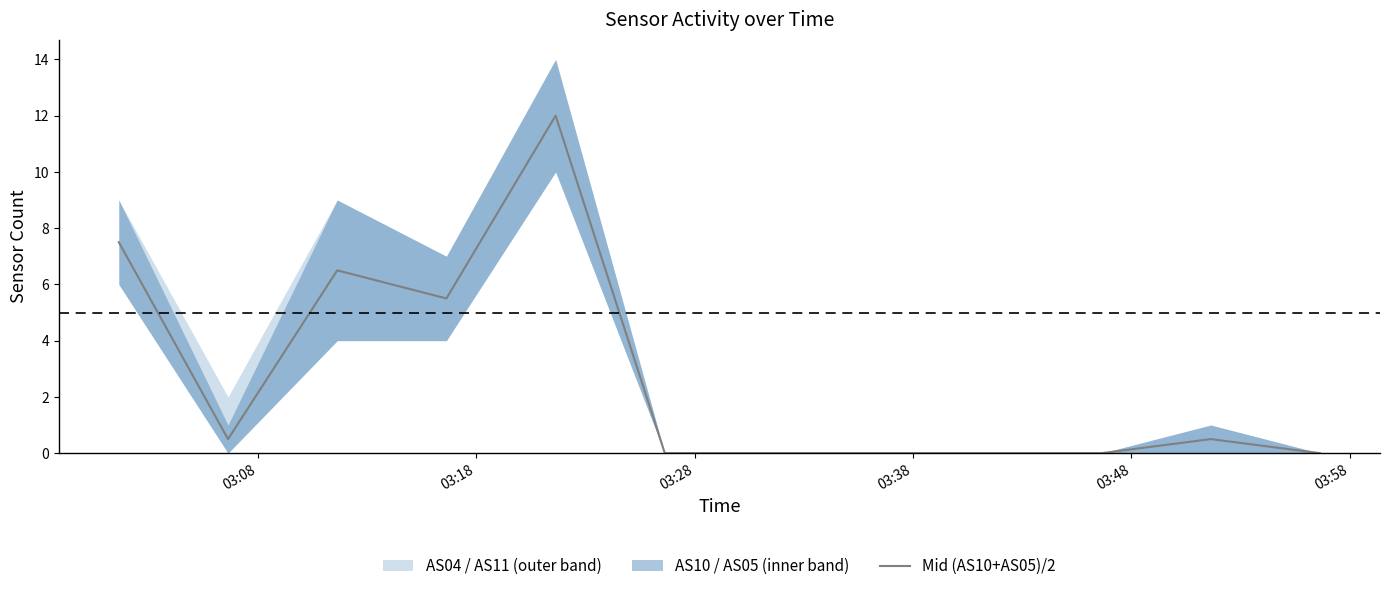

How many categories are shown in the chart?

12